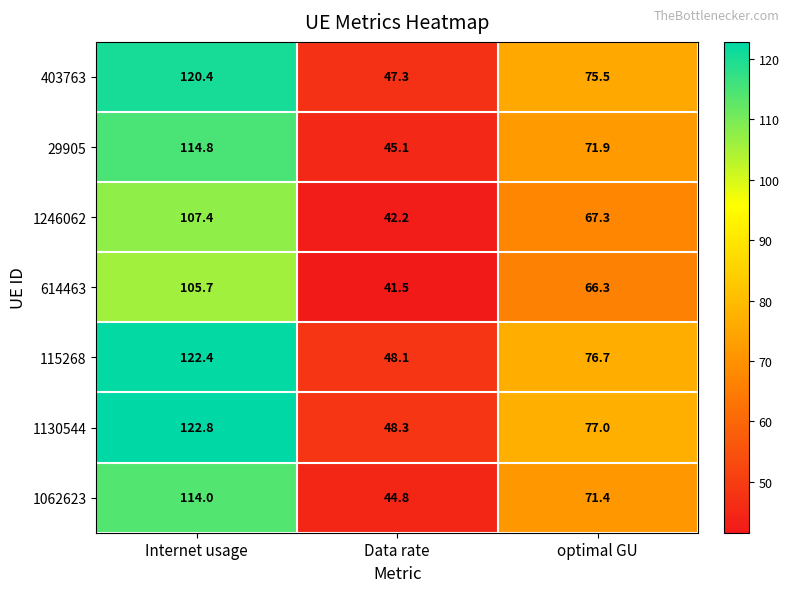

At how many categories does at least one series exceed 59?

2